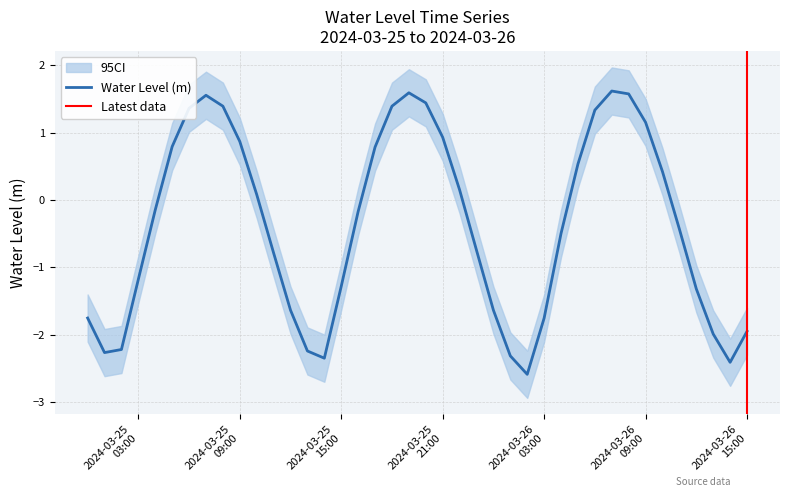

What is the difference between the values at 2024-03-25 14:00:00 and 2024-03-25 23:00:00?

1.6